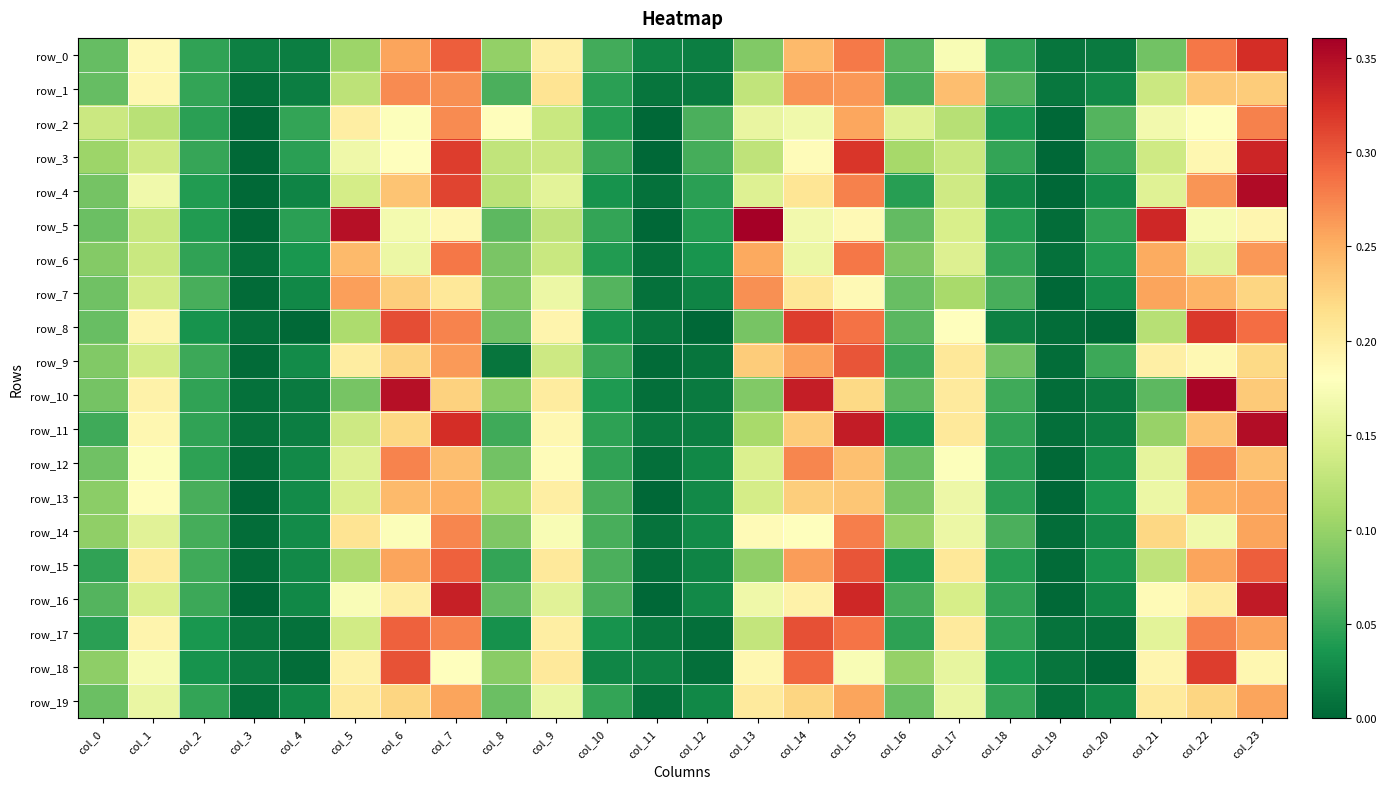

Which series has the largest total across all categories?

row_0